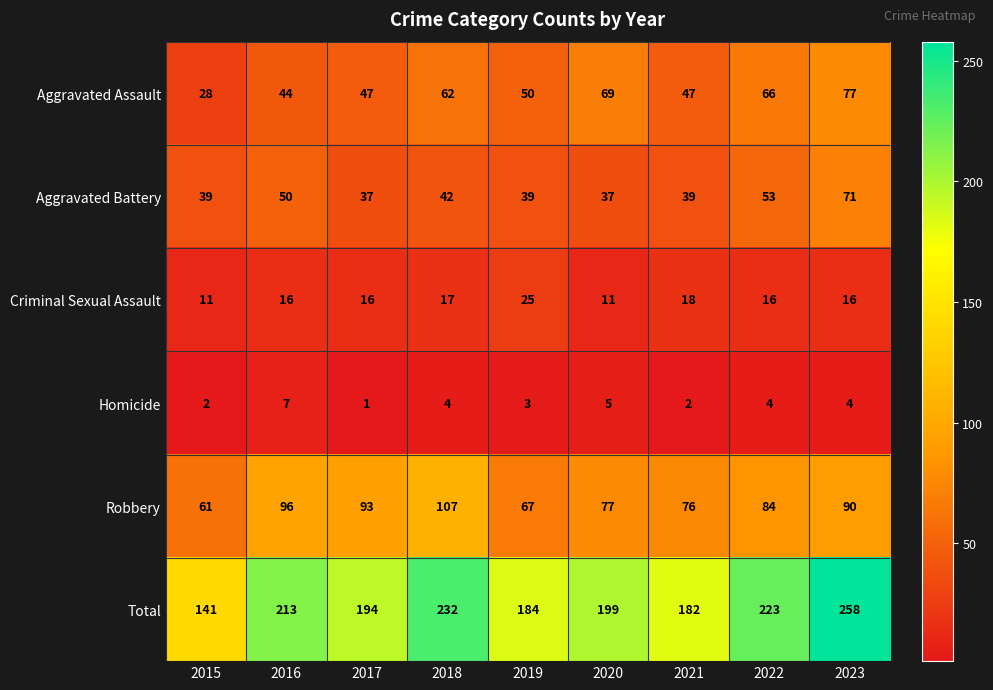

How many categories are shown in the chart?

9